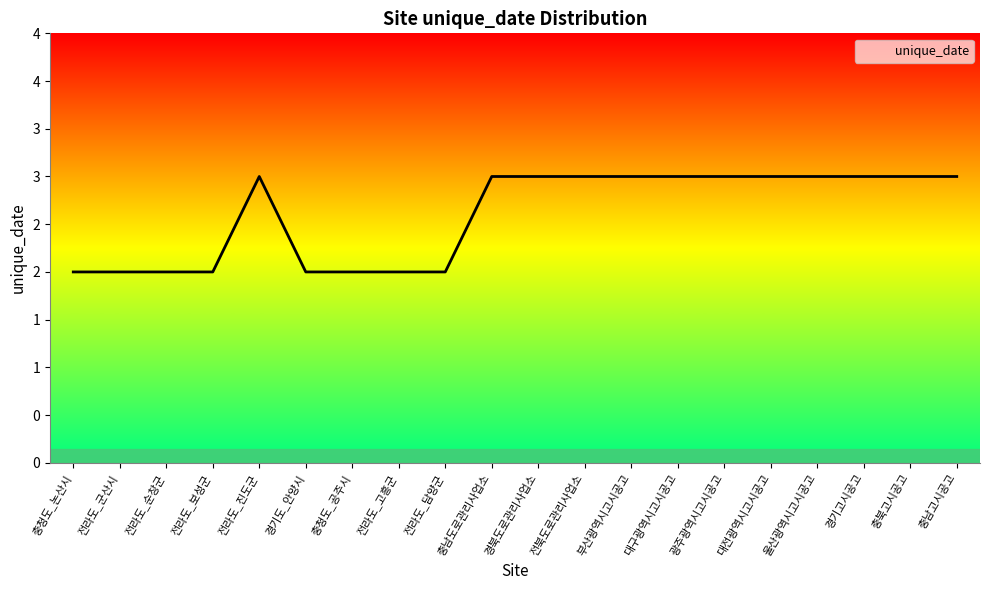

Does the chart have visible grid lines?

No